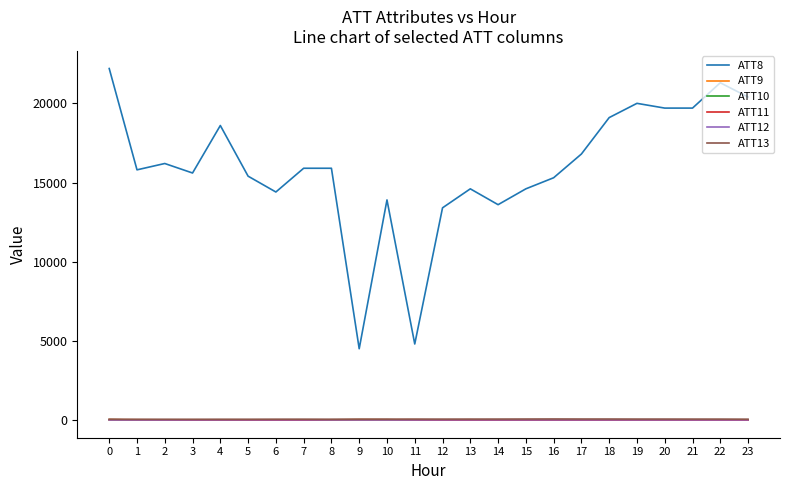

Which series has the widest spread of values?

ATT8